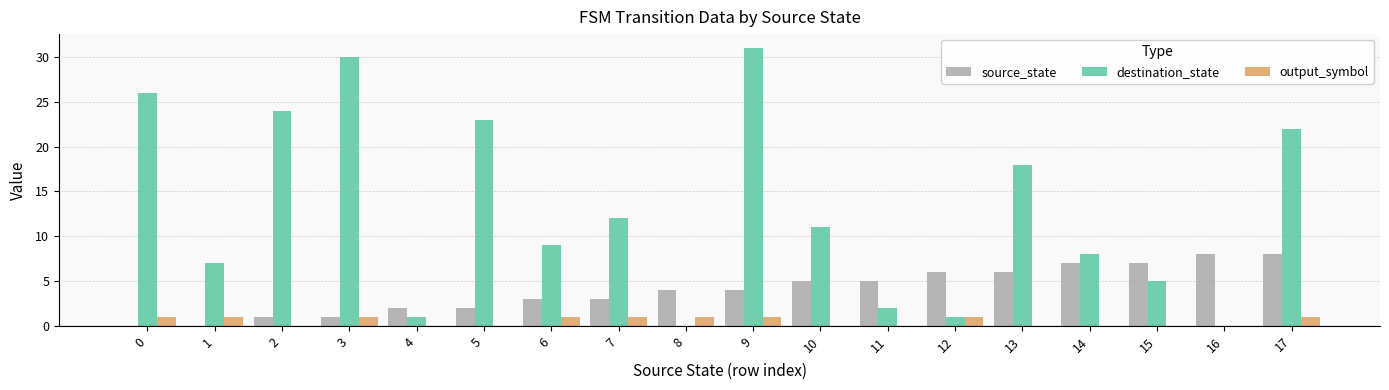

At which category is the sum across all series the highest?

9